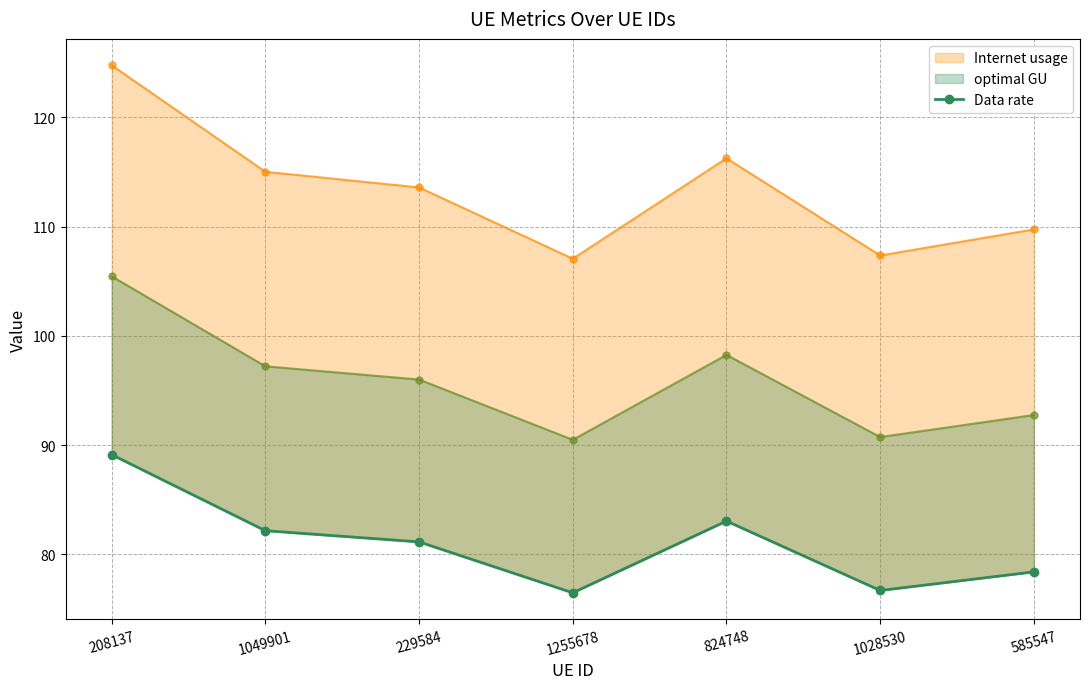

What is the label of the 5th point from the left?

824748